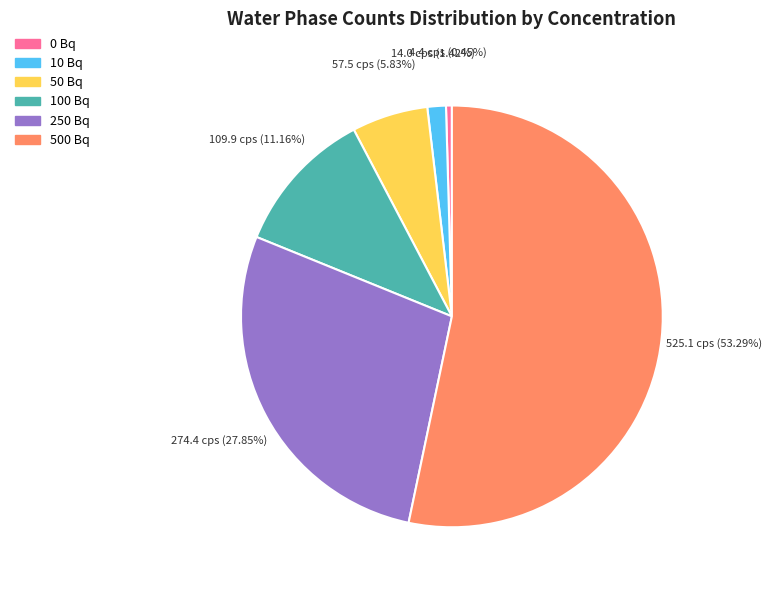

Is there any slice that represents more than half of the pie?

Yes